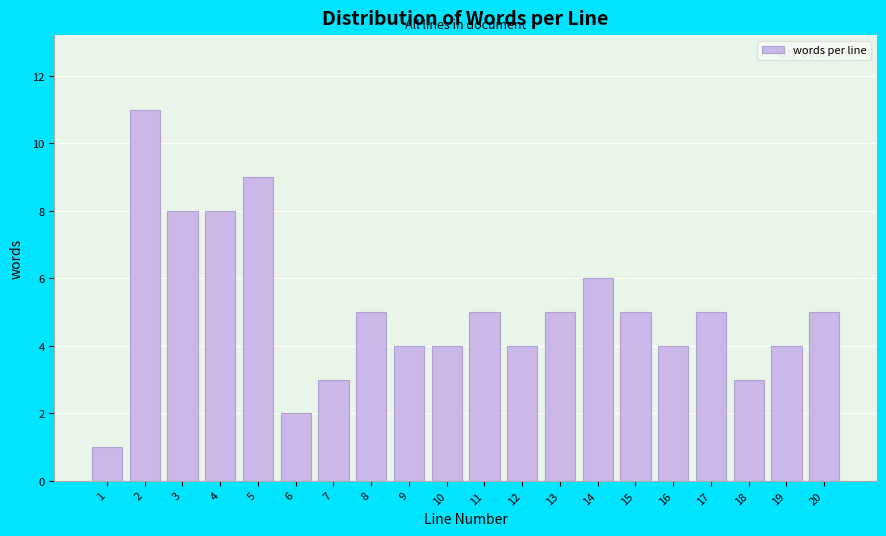

Reading left to right, transcribe all the data shown in this chart.

1	11	8	8	9	2	3	5	4	4	5	4	5	6	5	4	5	3	4	5